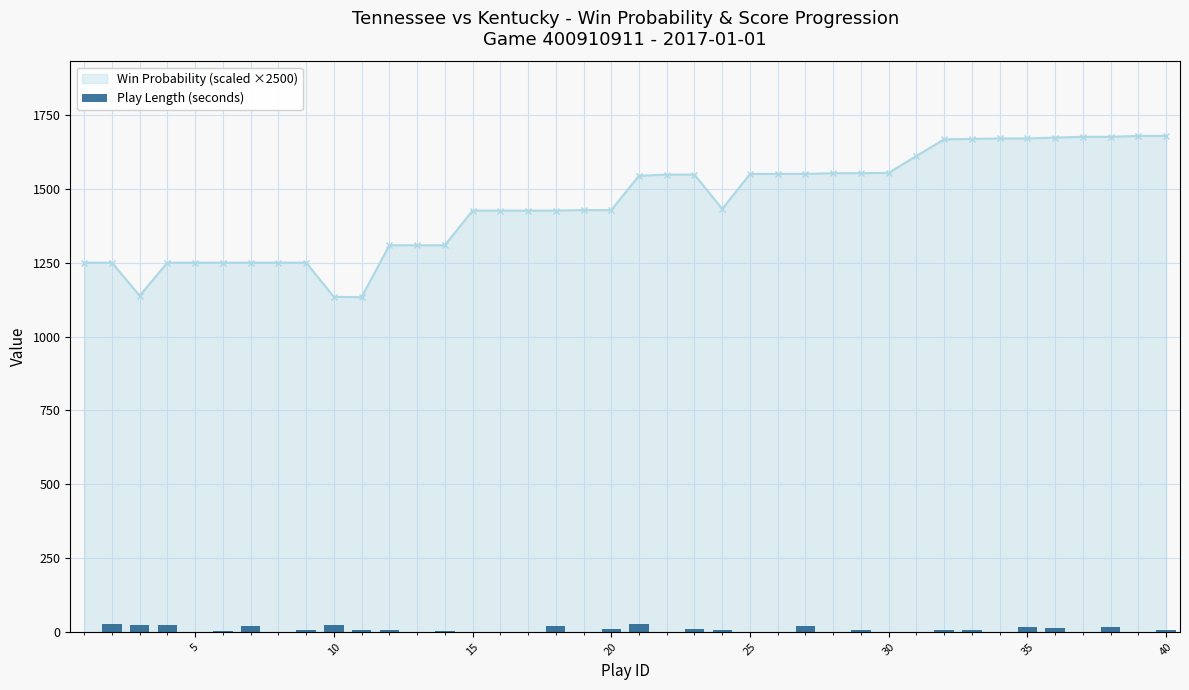

What is the sum of all values?

309